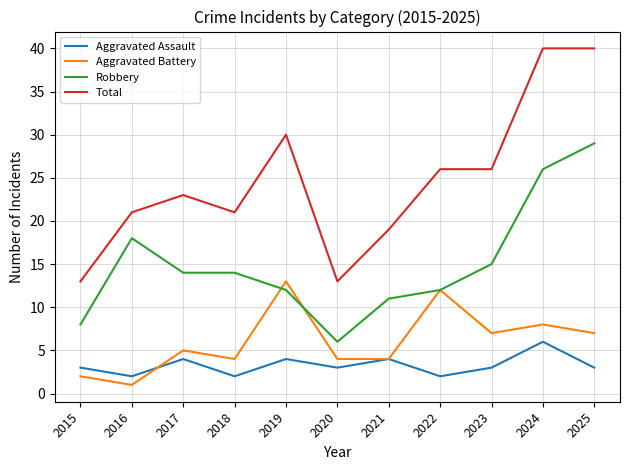

In Aggravated Assault, how many points are higher than both neighbors (excluding endpoints)?

4